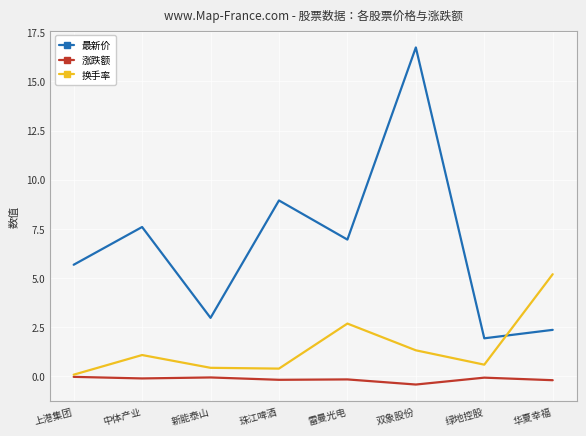

How many intersections are there between 最新价 and 换手率?

1